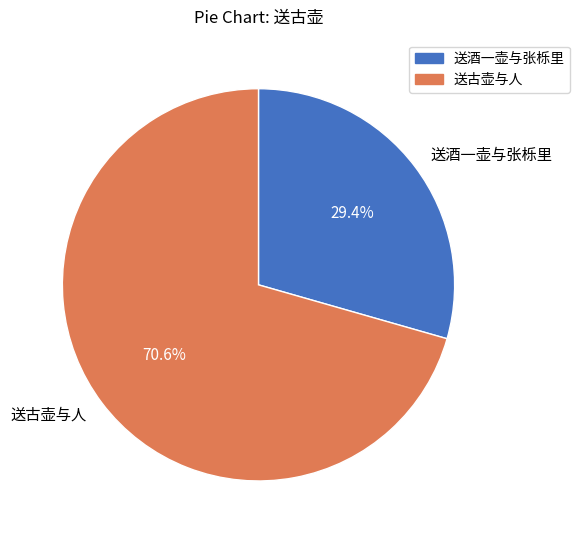

True or false: 送古壶与人 accounts for 27% of the total.

False